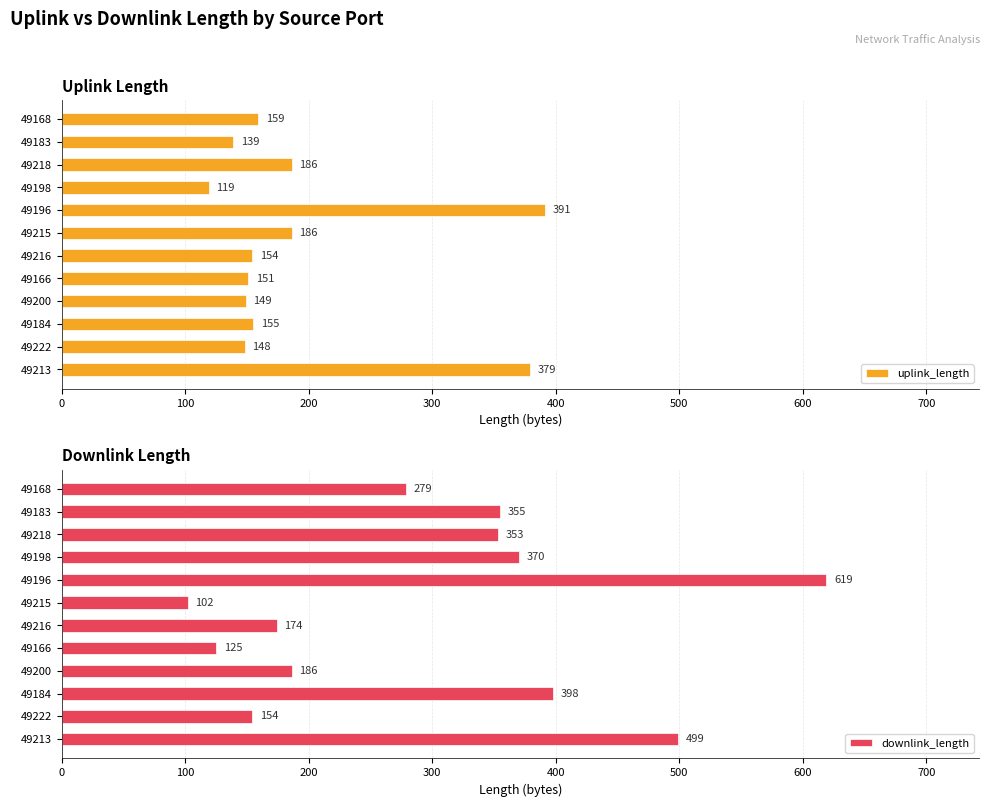

The value of uplink_length at 49215 is 96. True or false?

False